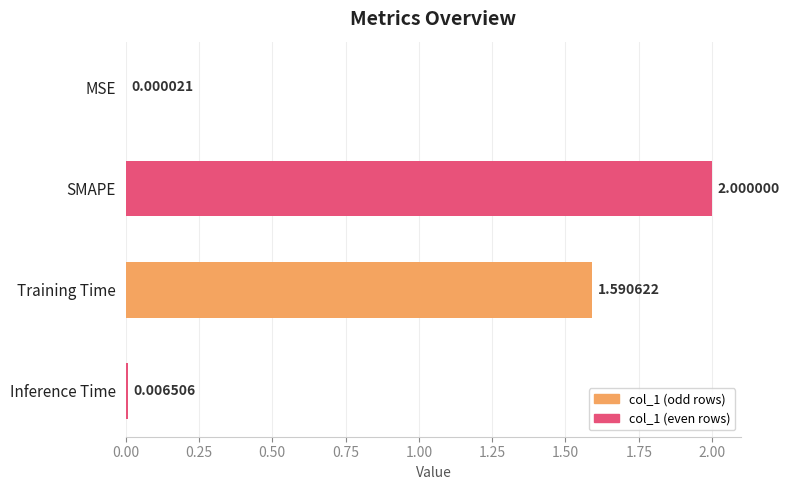

What is the change in value from SMAPE to Training Time?

-0.4